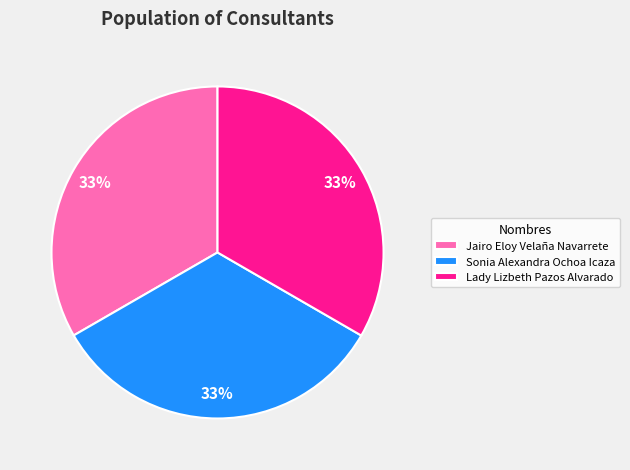

The Jairo Eloy Velaña Navarrete slice represents 33% of the pie. True or false?

True